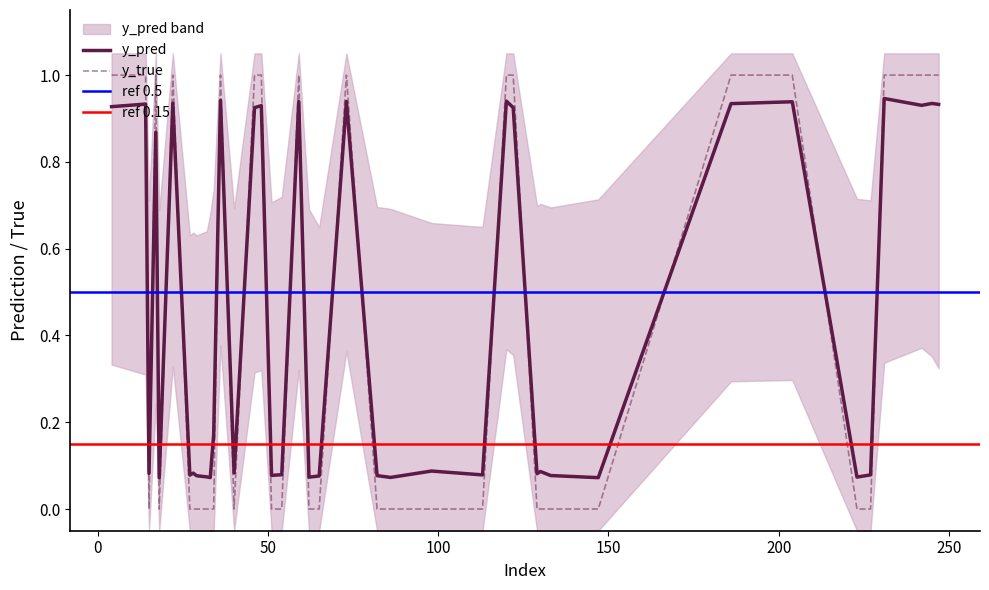

True or false: y_true has more than 2 points higher than both neighbors.

True